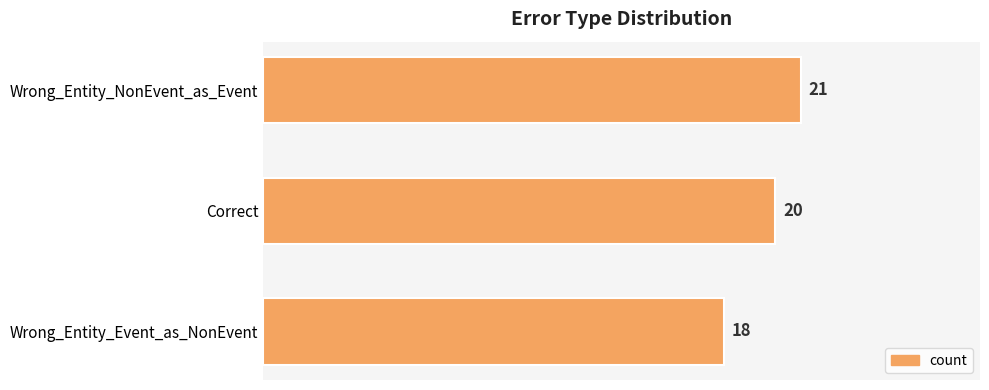

Rank the categories by value from lowest to highest.

Wrong_Entity_Event_as_NonEvent, Correct, Wrong_Entity_NonEvent_as_Event